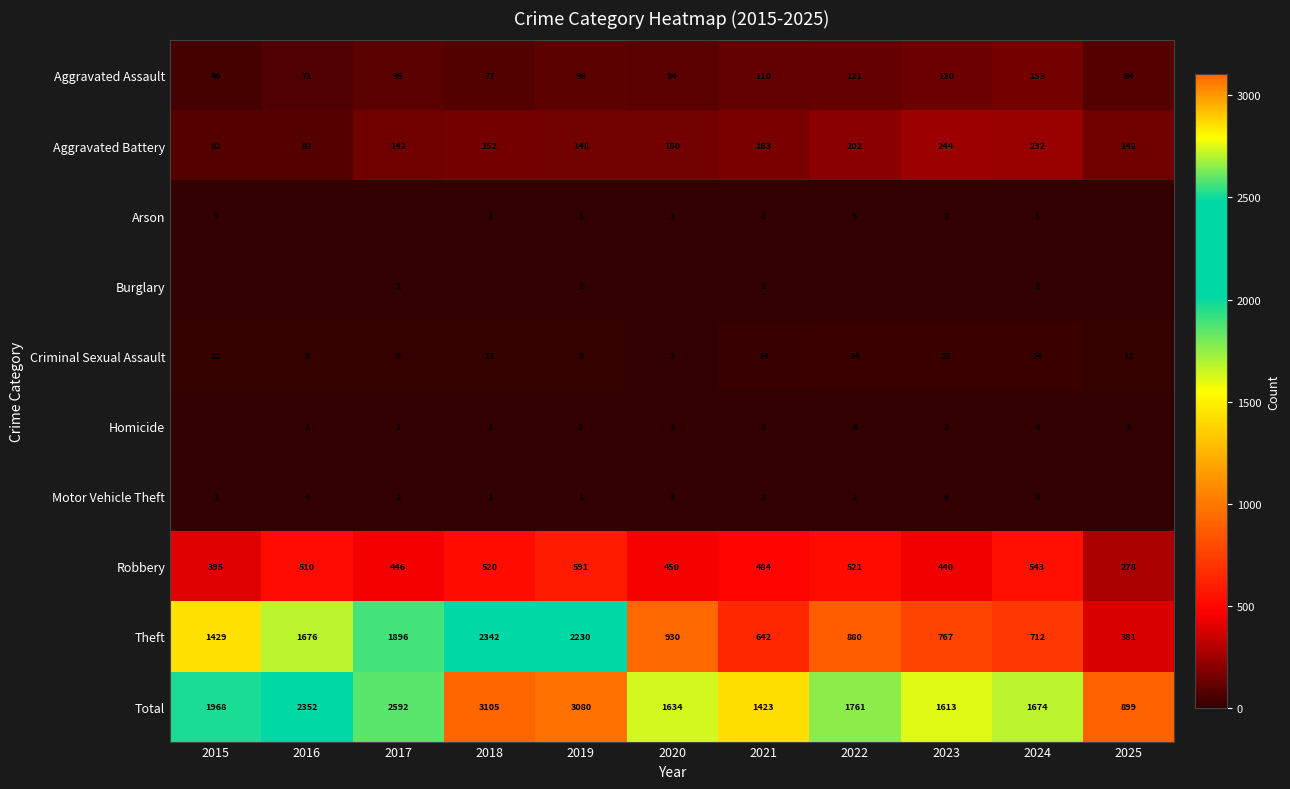

At which category is the sum across all series the highest?

2018